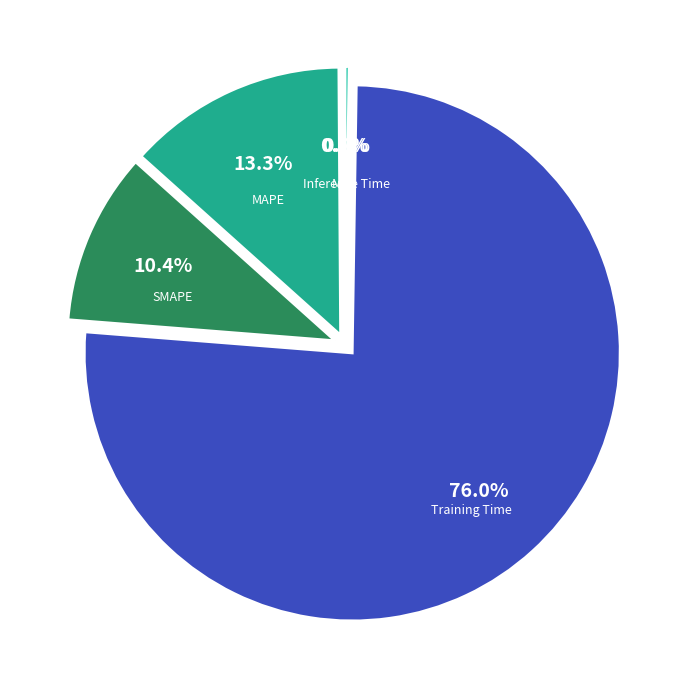

To the nearest percent, what is the average slice percentage?

20%